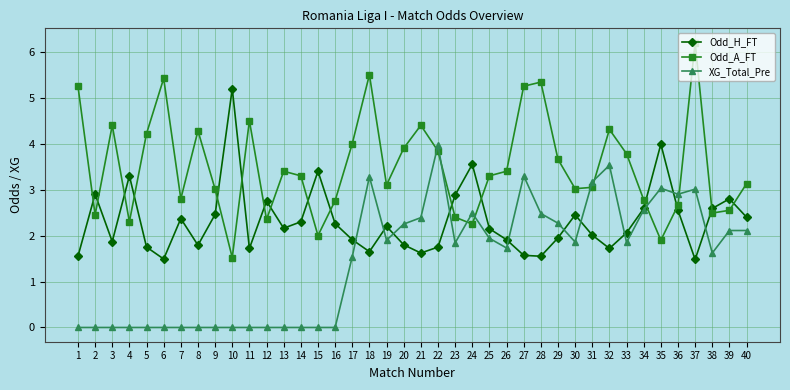

What are all the series names shown in the legend?

Odd_H_FT, Odd_A_FT, XG_Total_Pre